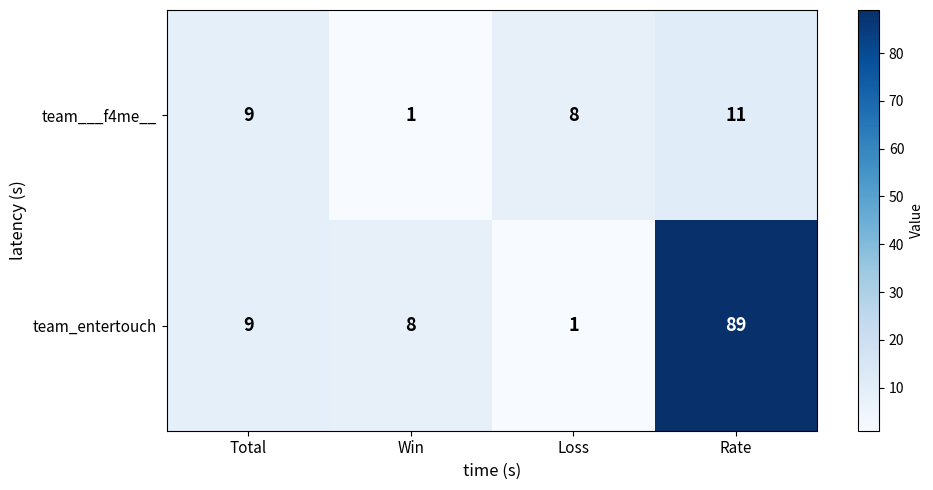

How many team___f4me__ values are between 8 and 11?

3